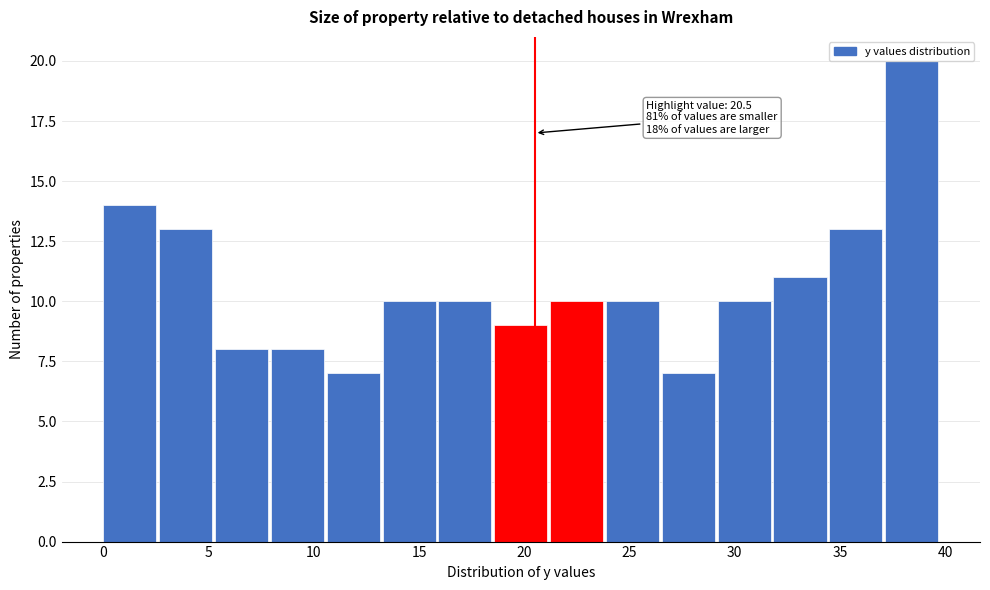

Over which range of the x-axis is the bar tallest?

37.0 to 40.0